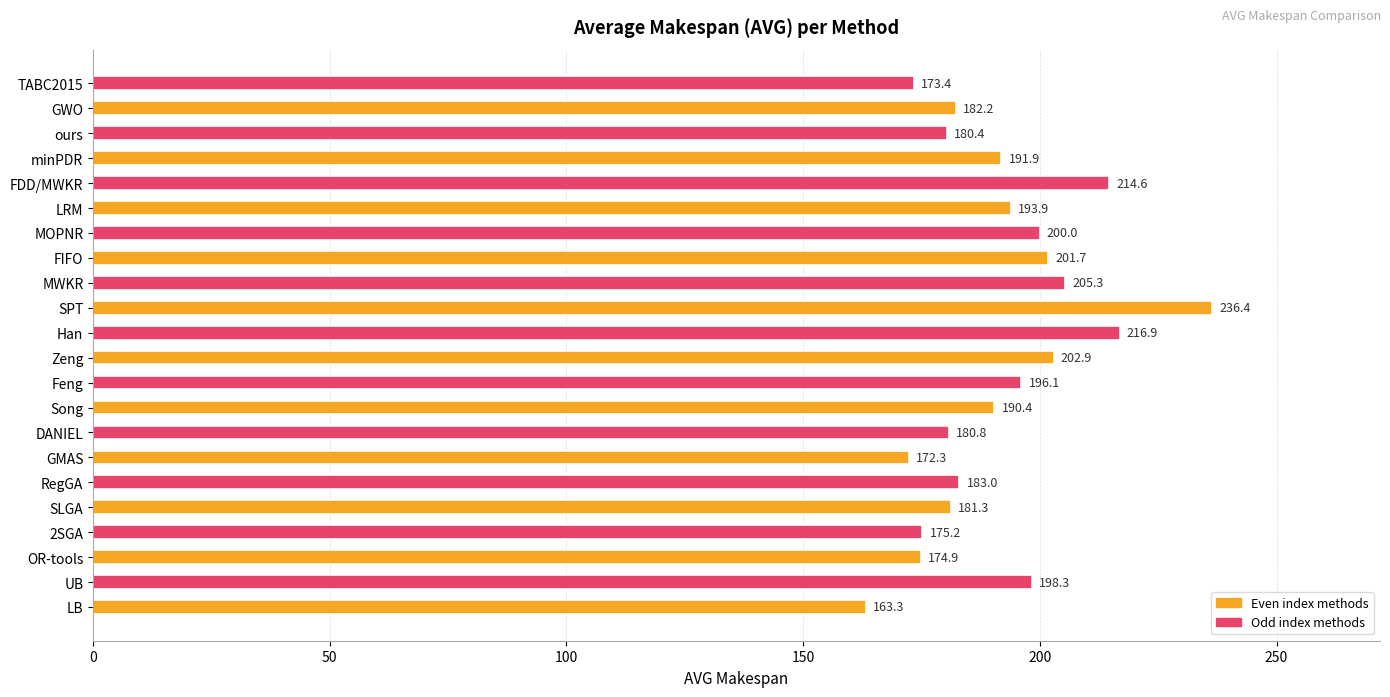

Approximately how many times larger is the value at DANIEL compared to LB?

1.1